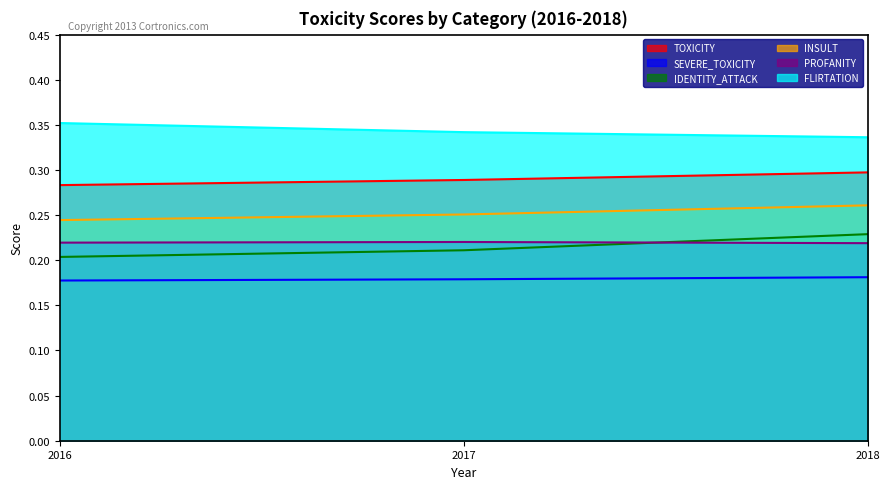

Reading left to right, what are all the values shown in this chart?

TOXICITY: 0.3	0.3	0.3
SEVERE_TOXICITY: 0.2	0.2	0.2
IDENTITY_ATTACK: 0.2	0.2	0.2
INSULT: 0.2	0.3	0.3
PROFANITY: 0.2	0.2	0.2
FLIRTATION: 0.4	0.3	0.3